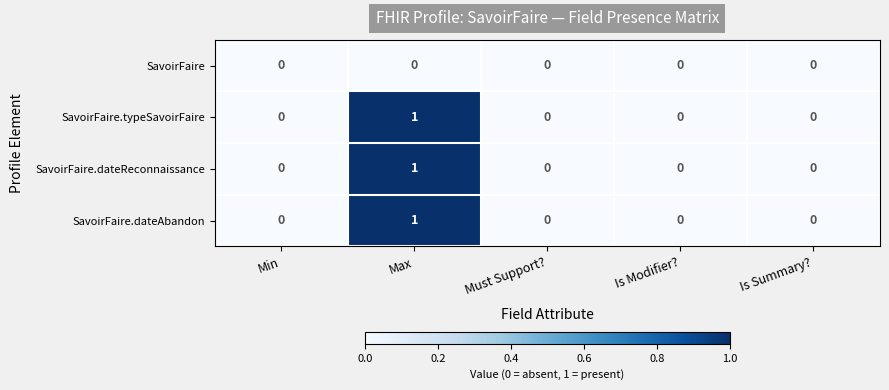

At which category is the sum across all series the highest?

Max